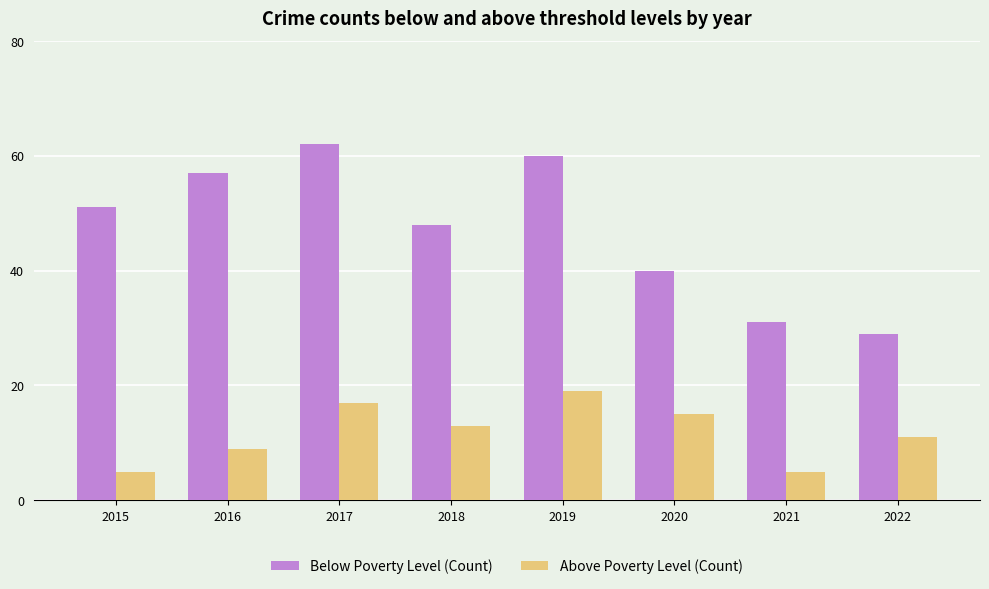

Does the chart contain stacked bars?

No